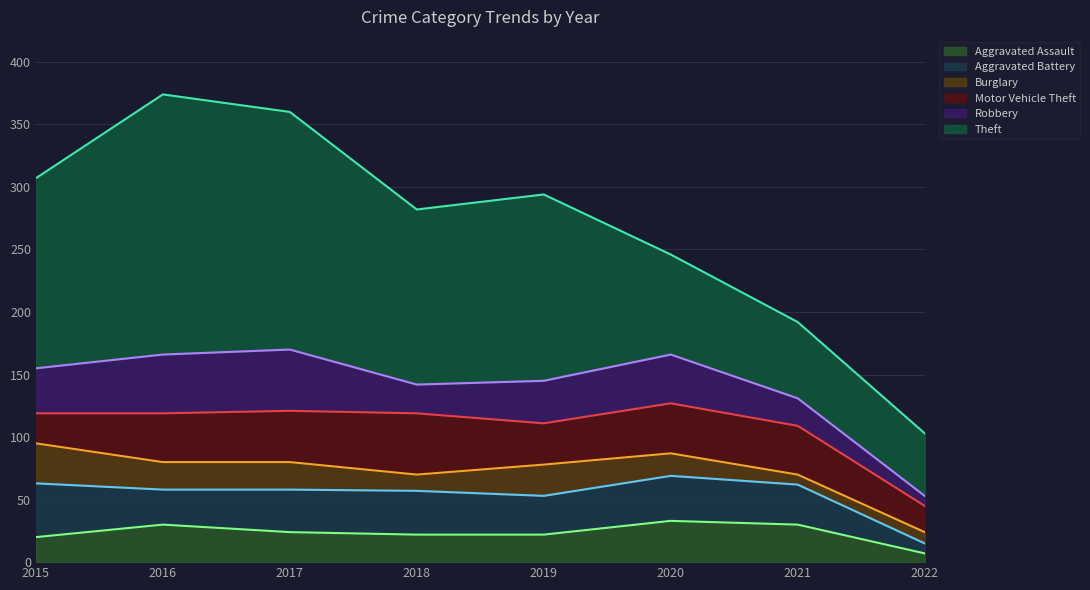

True or false: Robbery has a value of 61 at 2019.

False